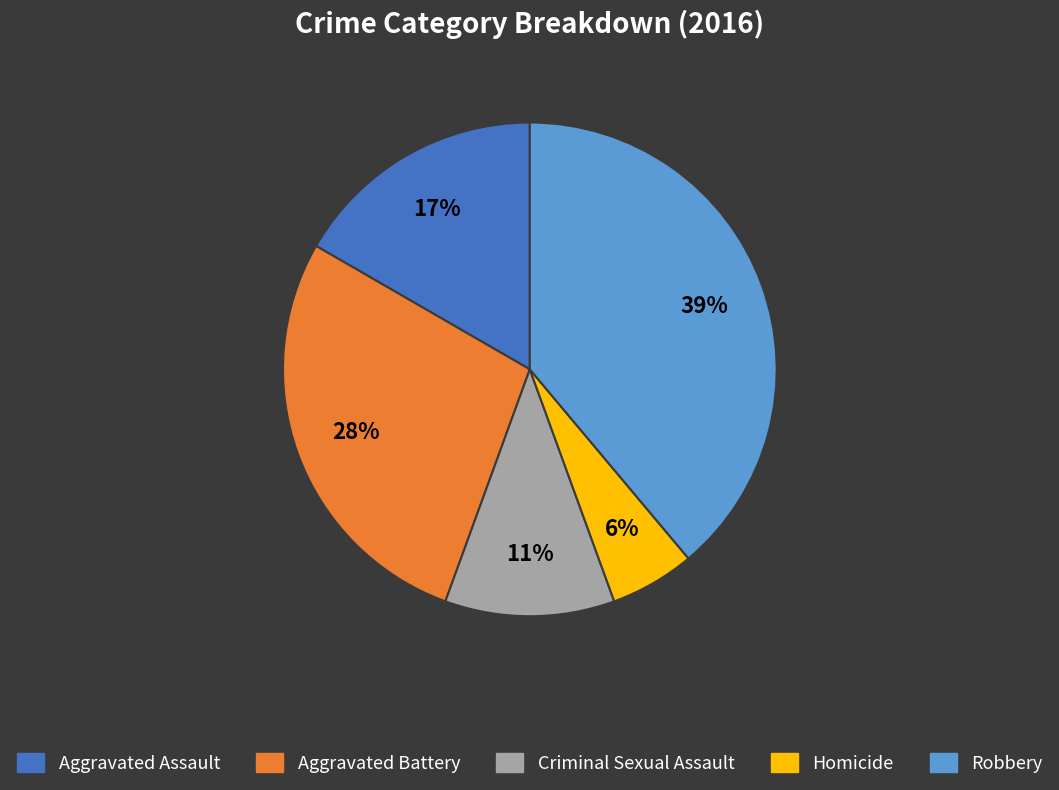

Is the sum of Robbery and Homicide greater than half?

No